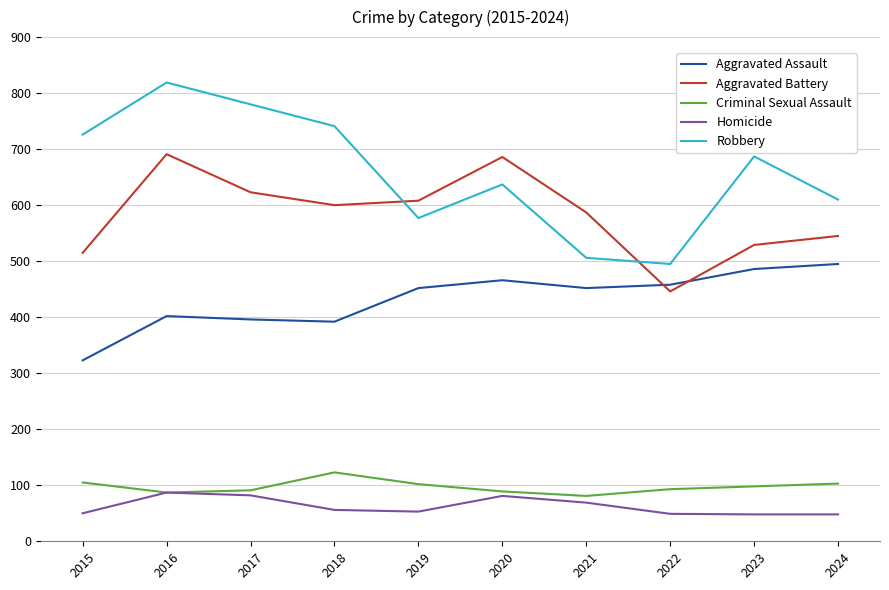

In Aggravated Assault, how many points are lower than both neighbors (excluding endpoints)?

2